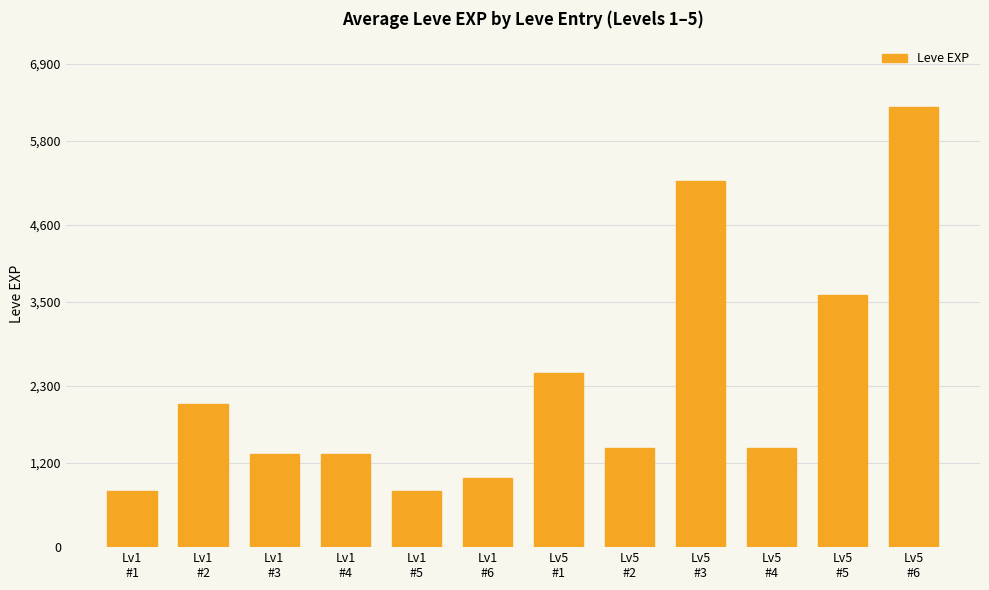

What is the value of the 4th bar from the left?

1330